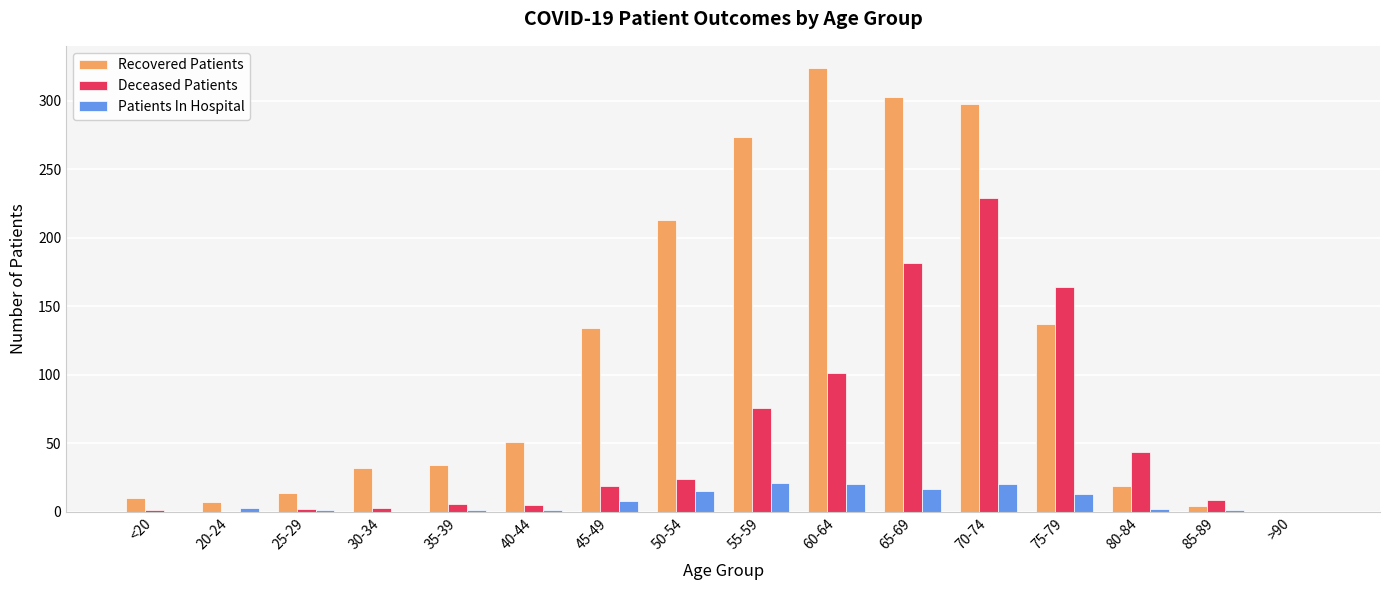

Where is Deceased Patients nearest to the value 114?

60-64